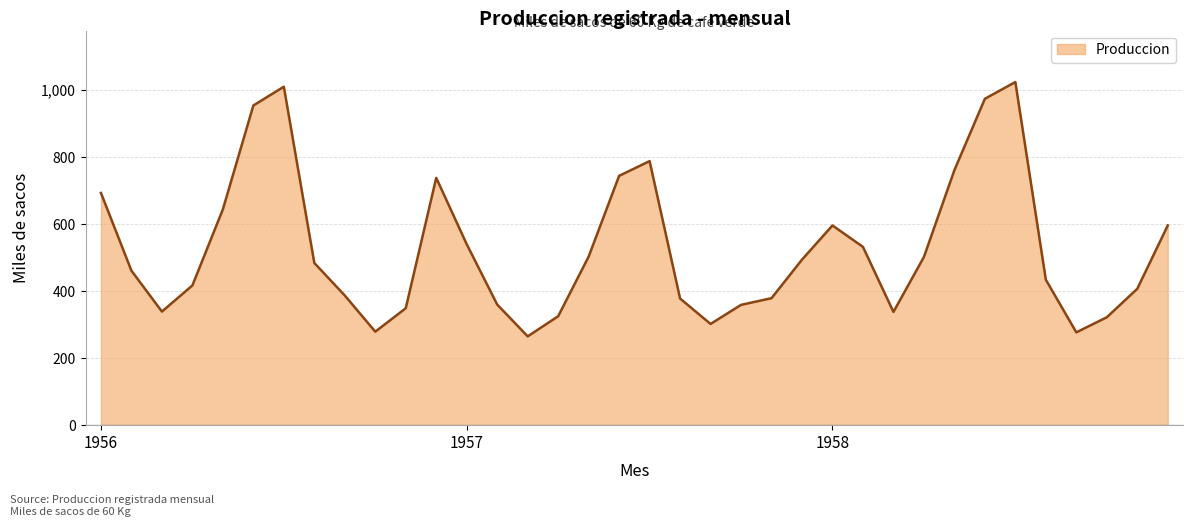

What is the difference between the second highest and second lowest values?

733